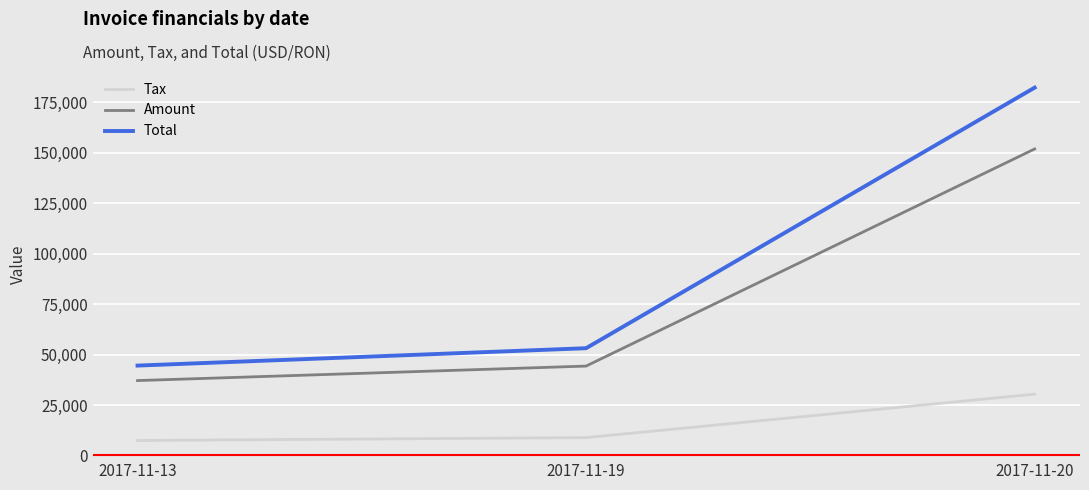

The Total series shows 182250.0 at 2017-11-20. True or false?

True